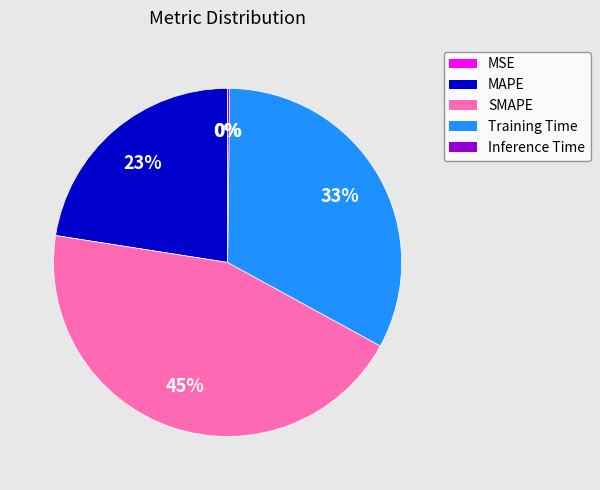

What is the largest slice in the pie chart?

SMAPE